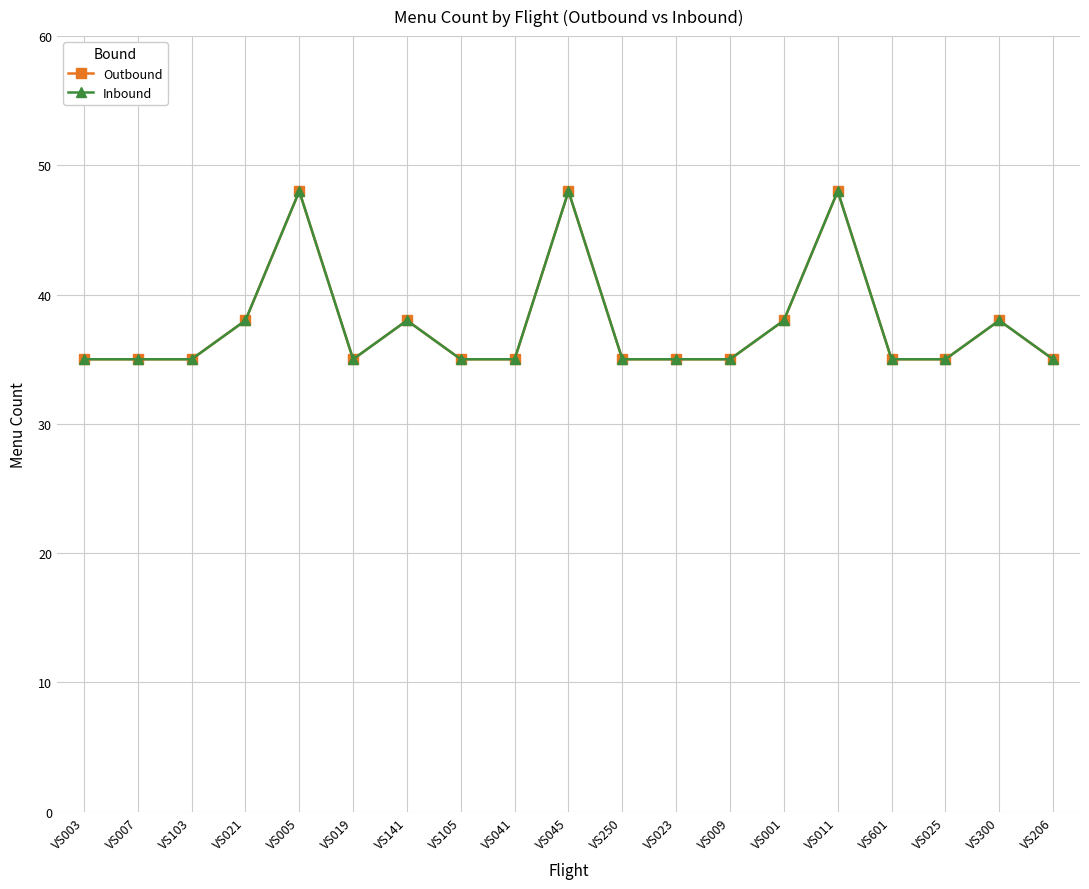

Is this an area chart (filled region under the line)?

No